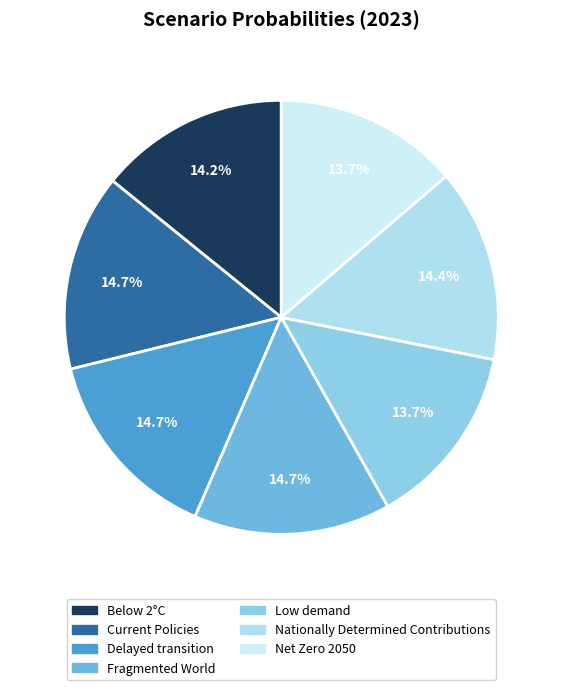

Which category has the smallest portion of the pie?

Low demand